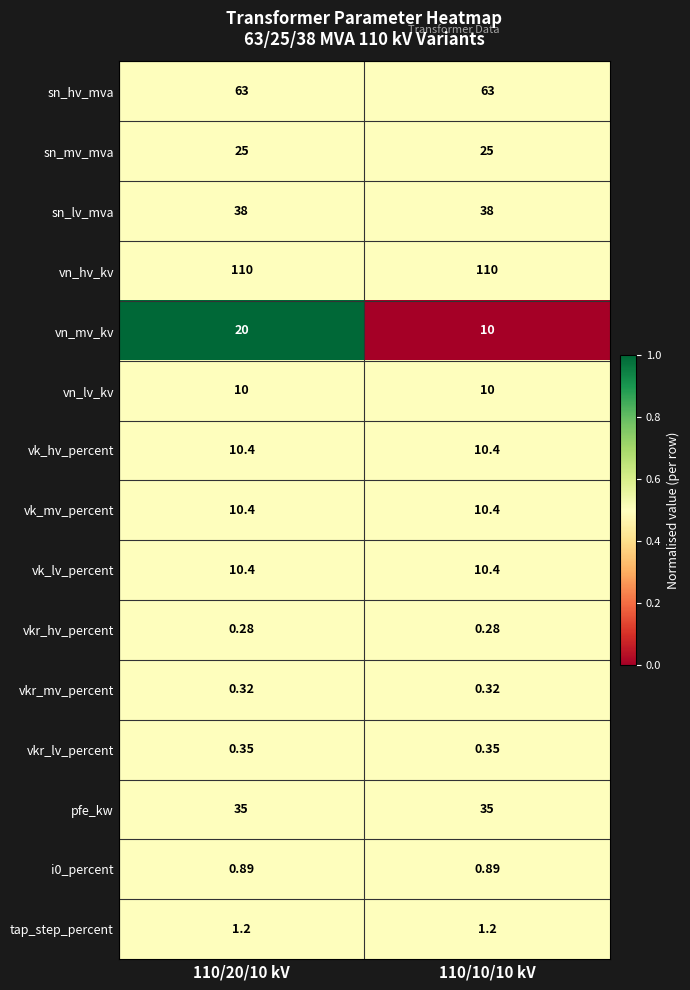

Which series changed the most between 110/20/10 kV and 110/10/10 kV?

vn_mv_kv